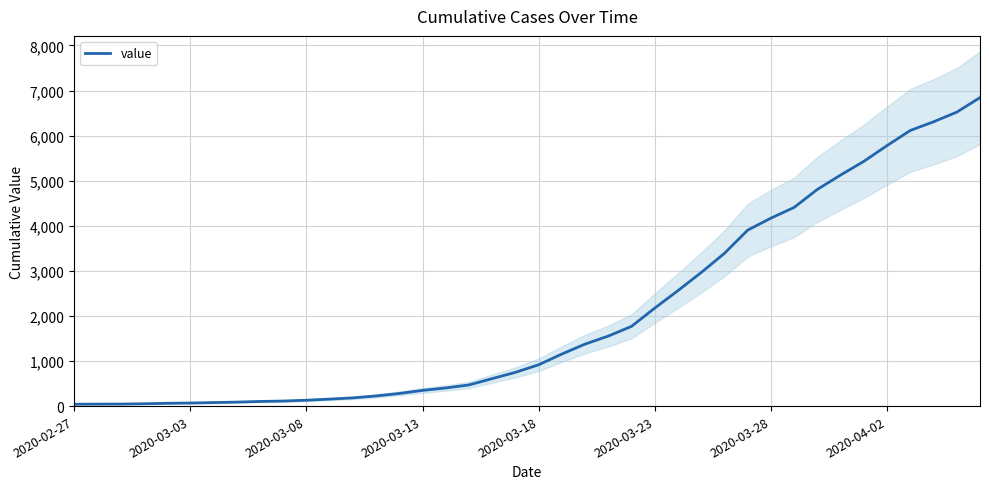

Reading right to left, what are all the values shown in this chart?

6844	6521	6307	6115	5780	5430	5126	4808	4408	4170	3904	3390	2965	2563	2175	1770	1554	1376	1155	917	749	610	469	402	348	280	225	182	155	130	112	103	88	78	68	62	52	45	44	41